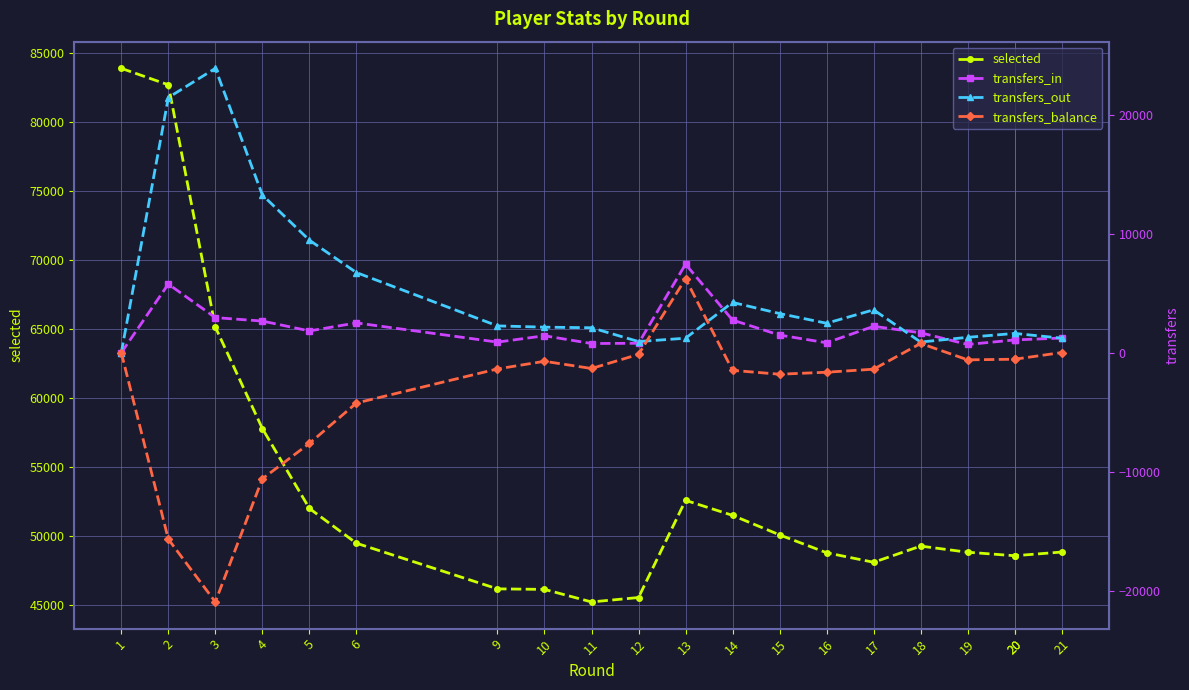

How many lines are shown in the chart?

4